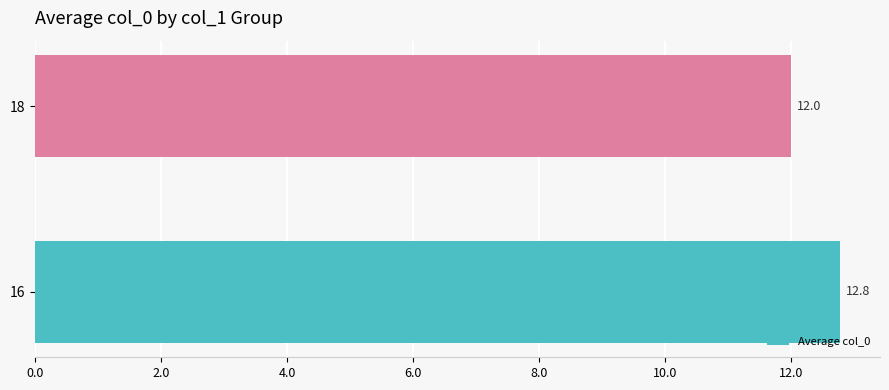

How many bars are there in total?

2